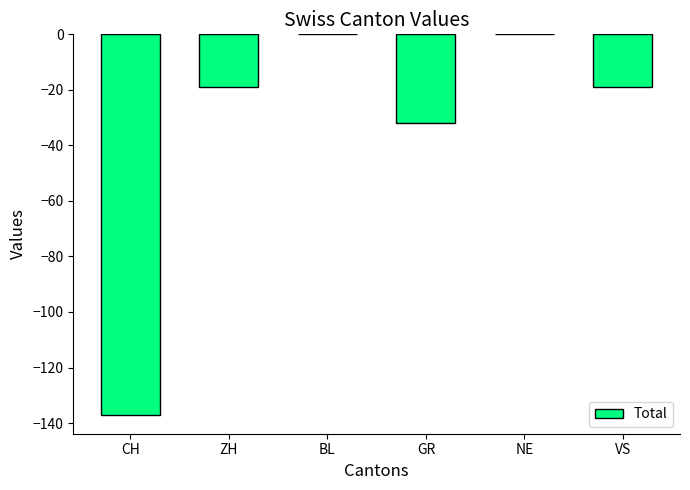

How many categories are shown in the chart?

6